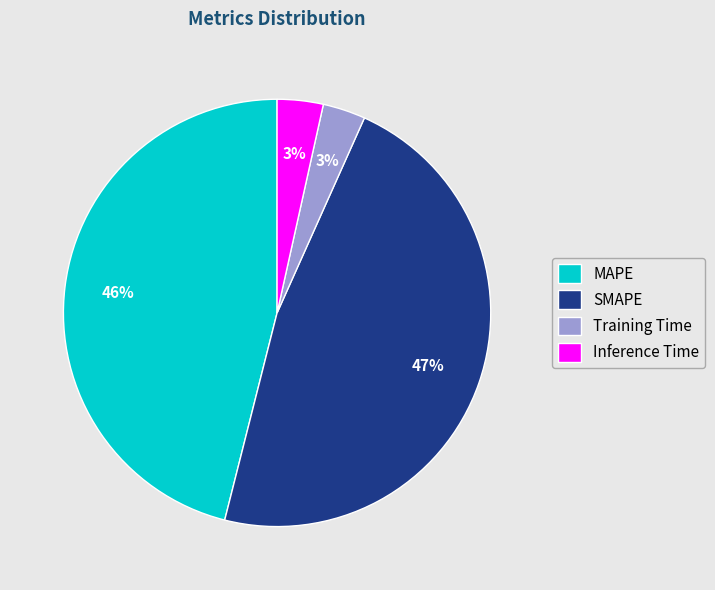

Which slice is the largest?

SMAPE